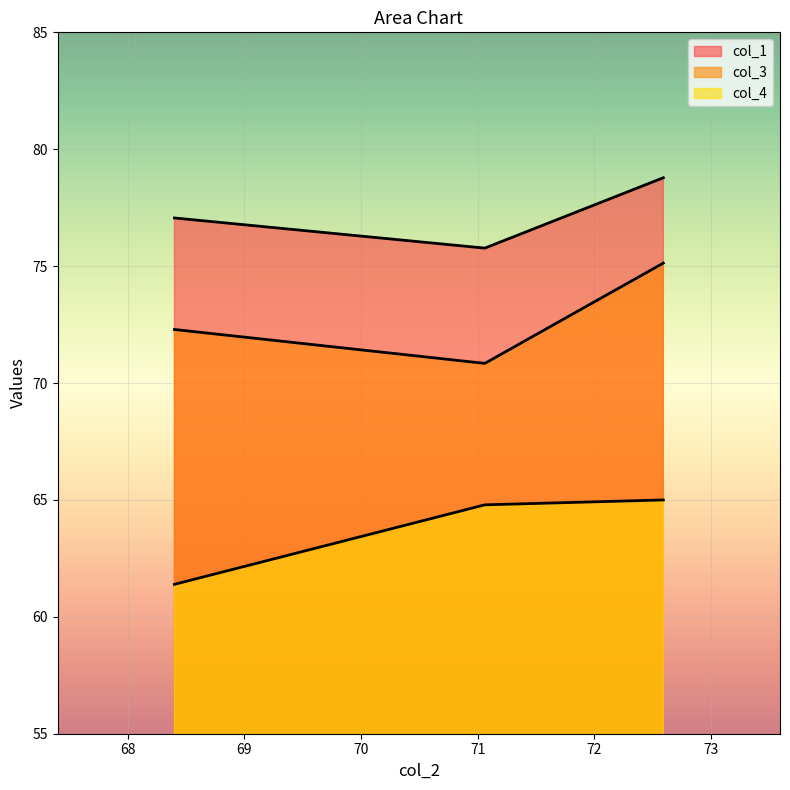

Which series changed the most between 68.4 and 72.59?

col_4